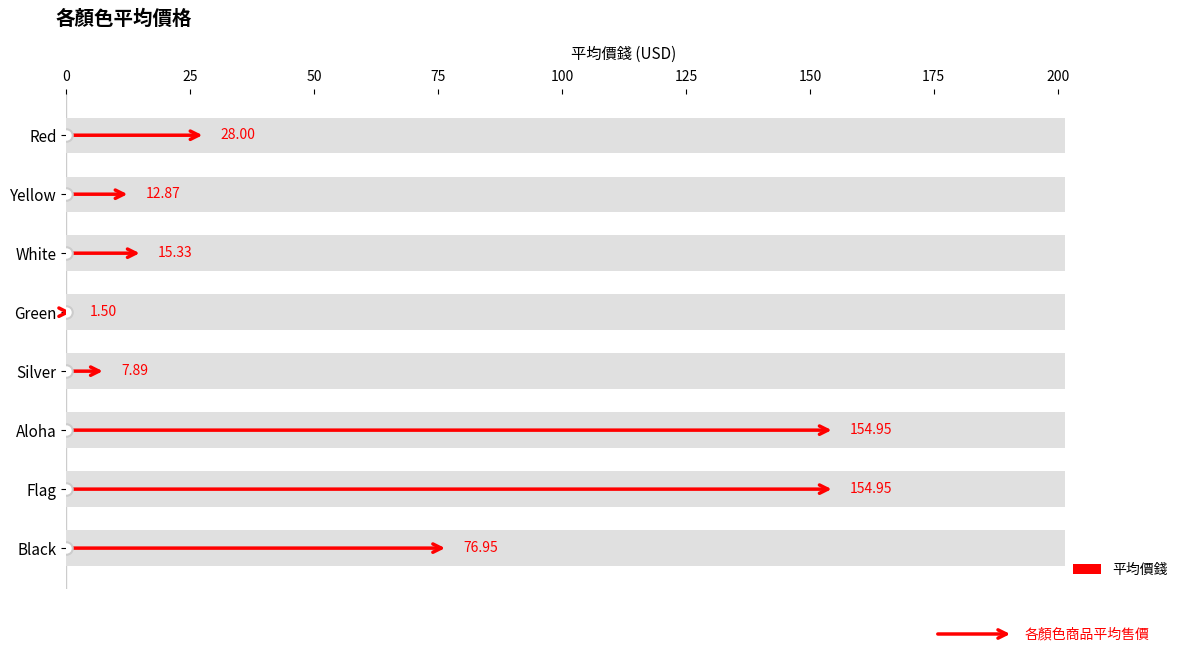

What is the minimum value shown in the chart?

1.5